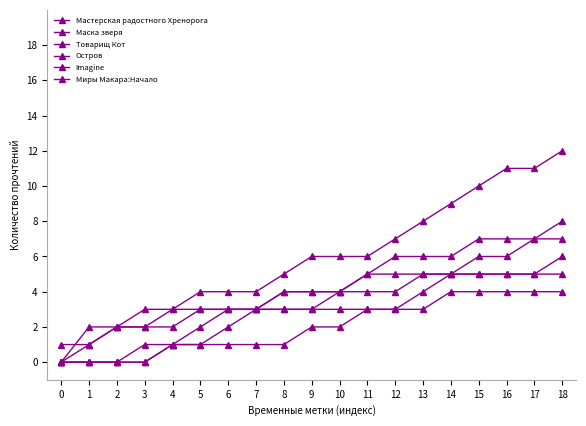

The value of Миры Макара:Начало at 18 is 4. True or false?

True